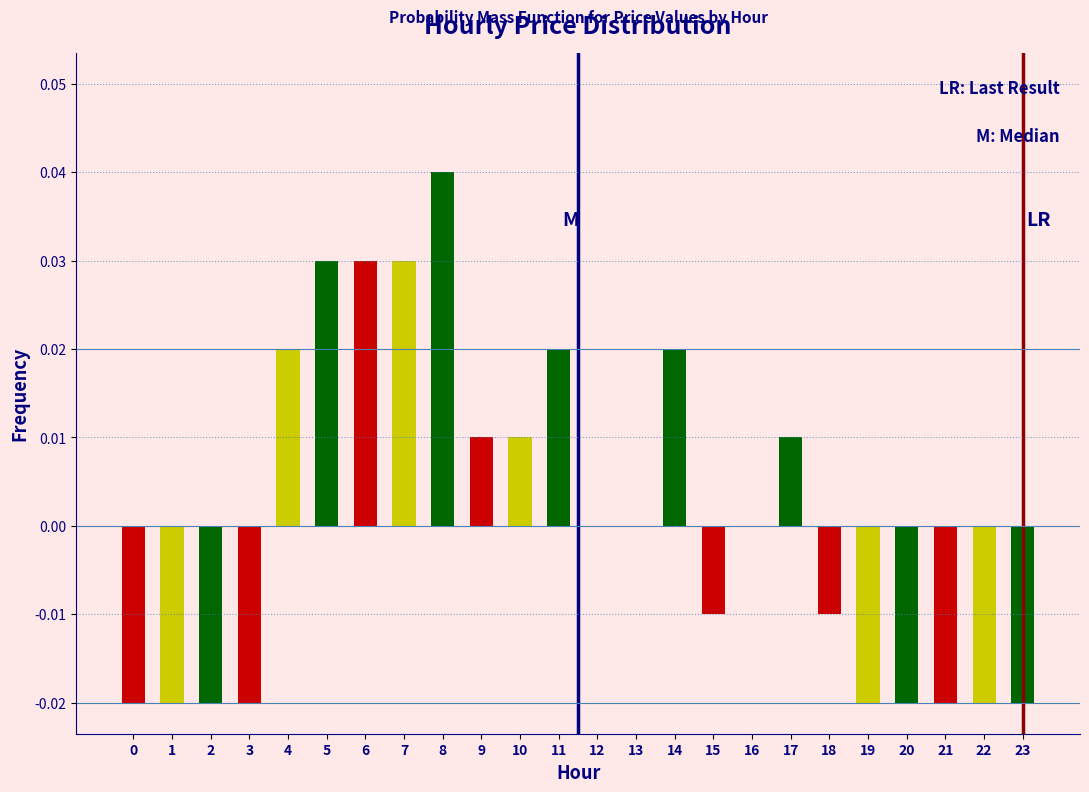

True or false: the data shows 0.0 at 4.

True